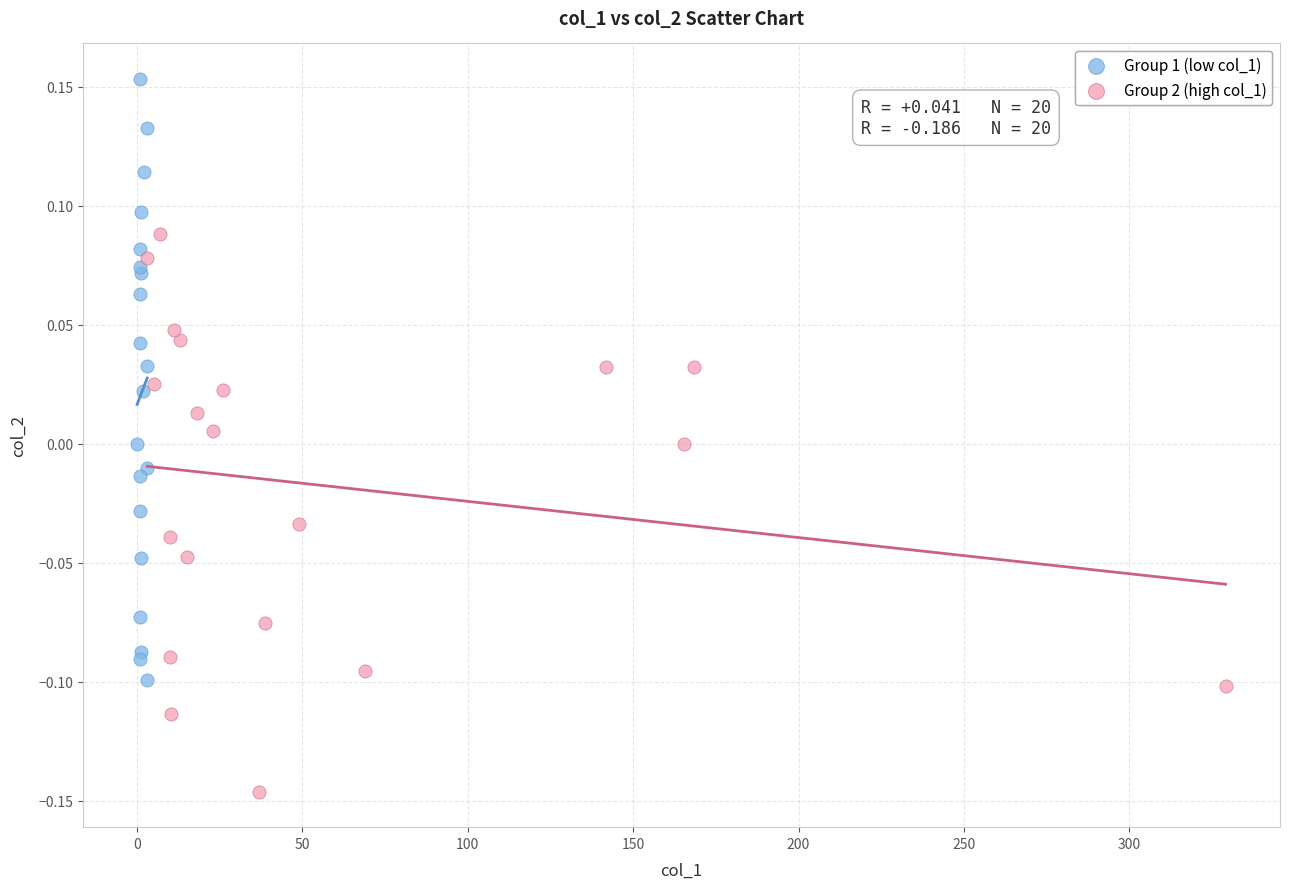

Which series reaches the minimum Y coordinate?

Group 2 (high col_1)